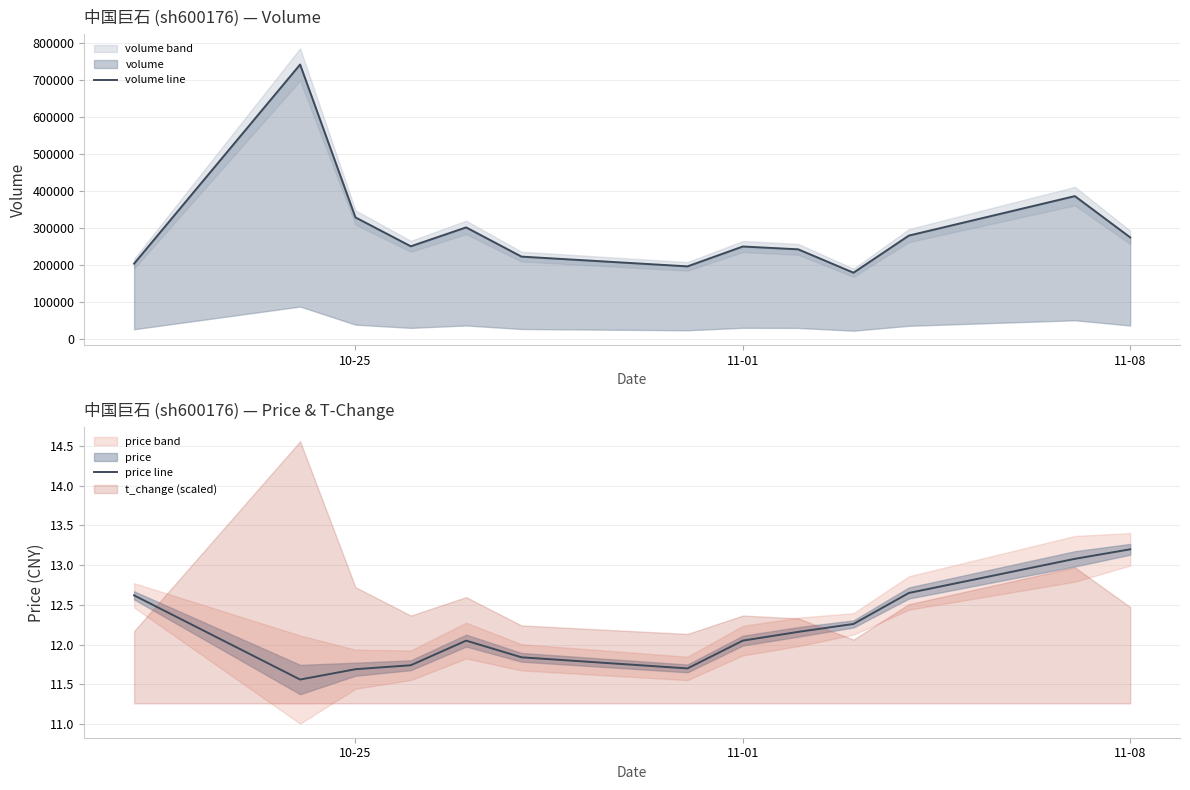

Which category has the highest value in the price line series?

11-08